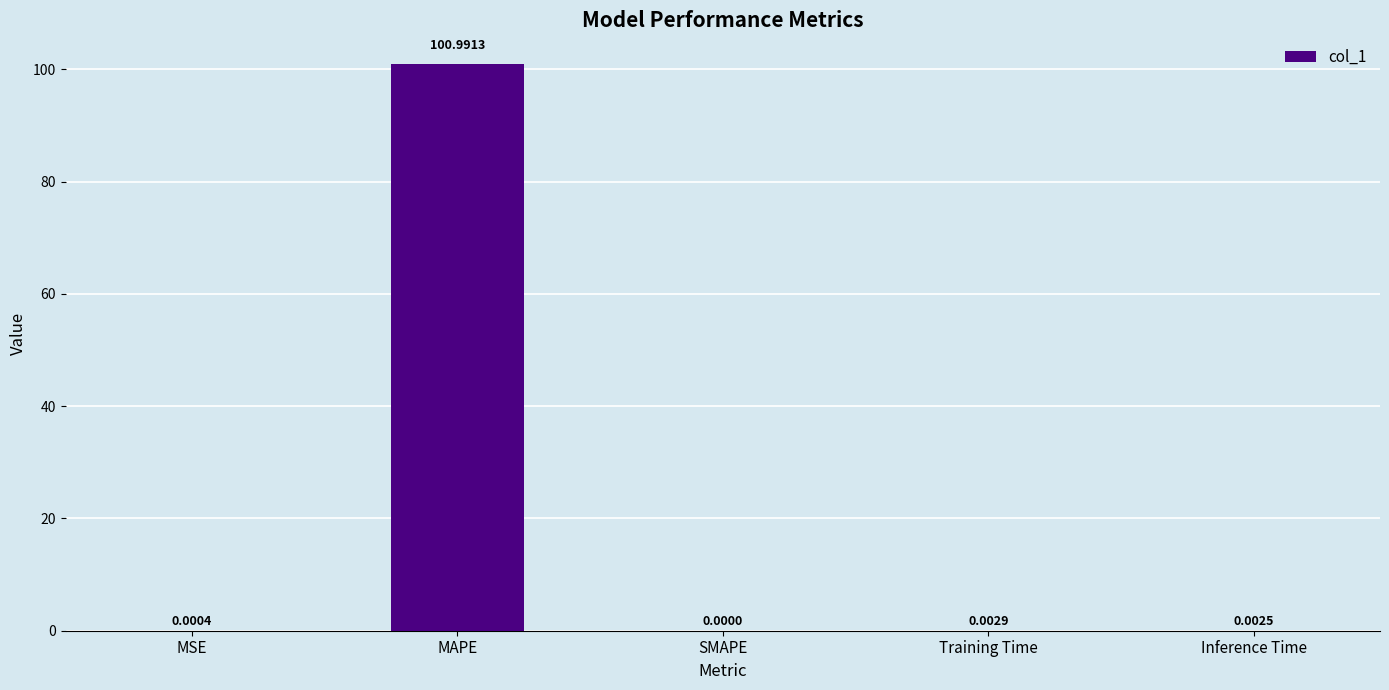

Which category has the highest value across all series?

MAPE